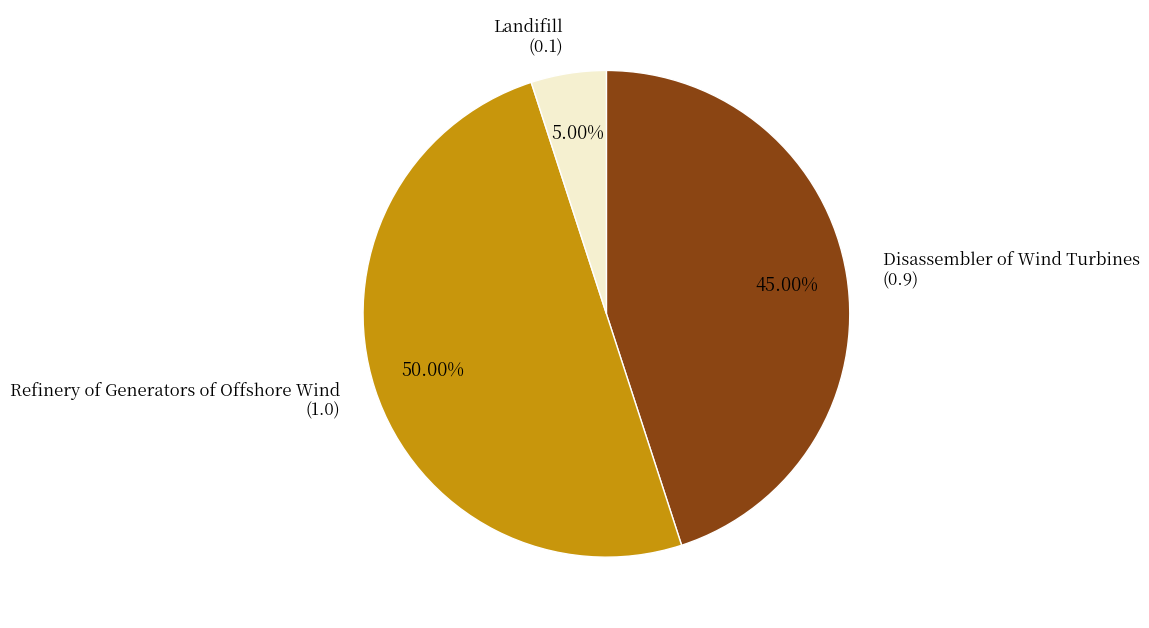

Does Landifill (0.1) account for over 50% of the chart?

No